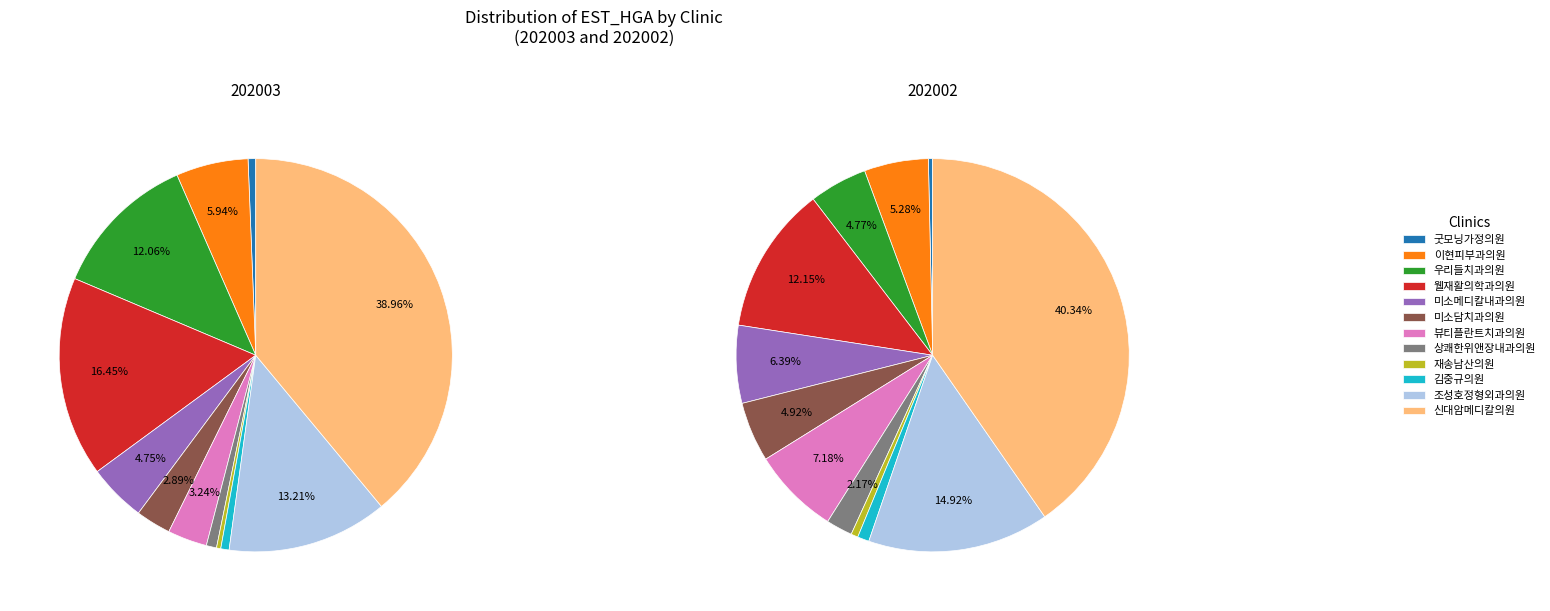

Which slice is the largest?

신대암메디칼의원